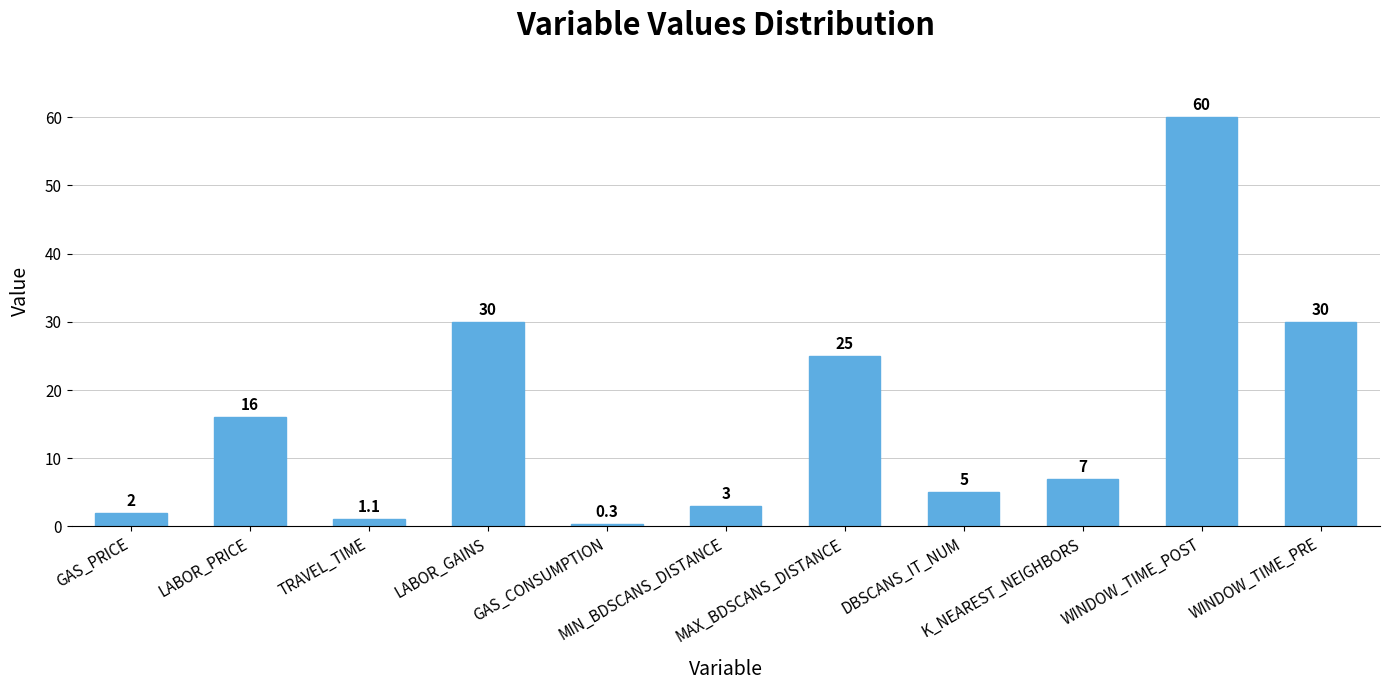

What is the value of the 7th bar from the left?

25.0